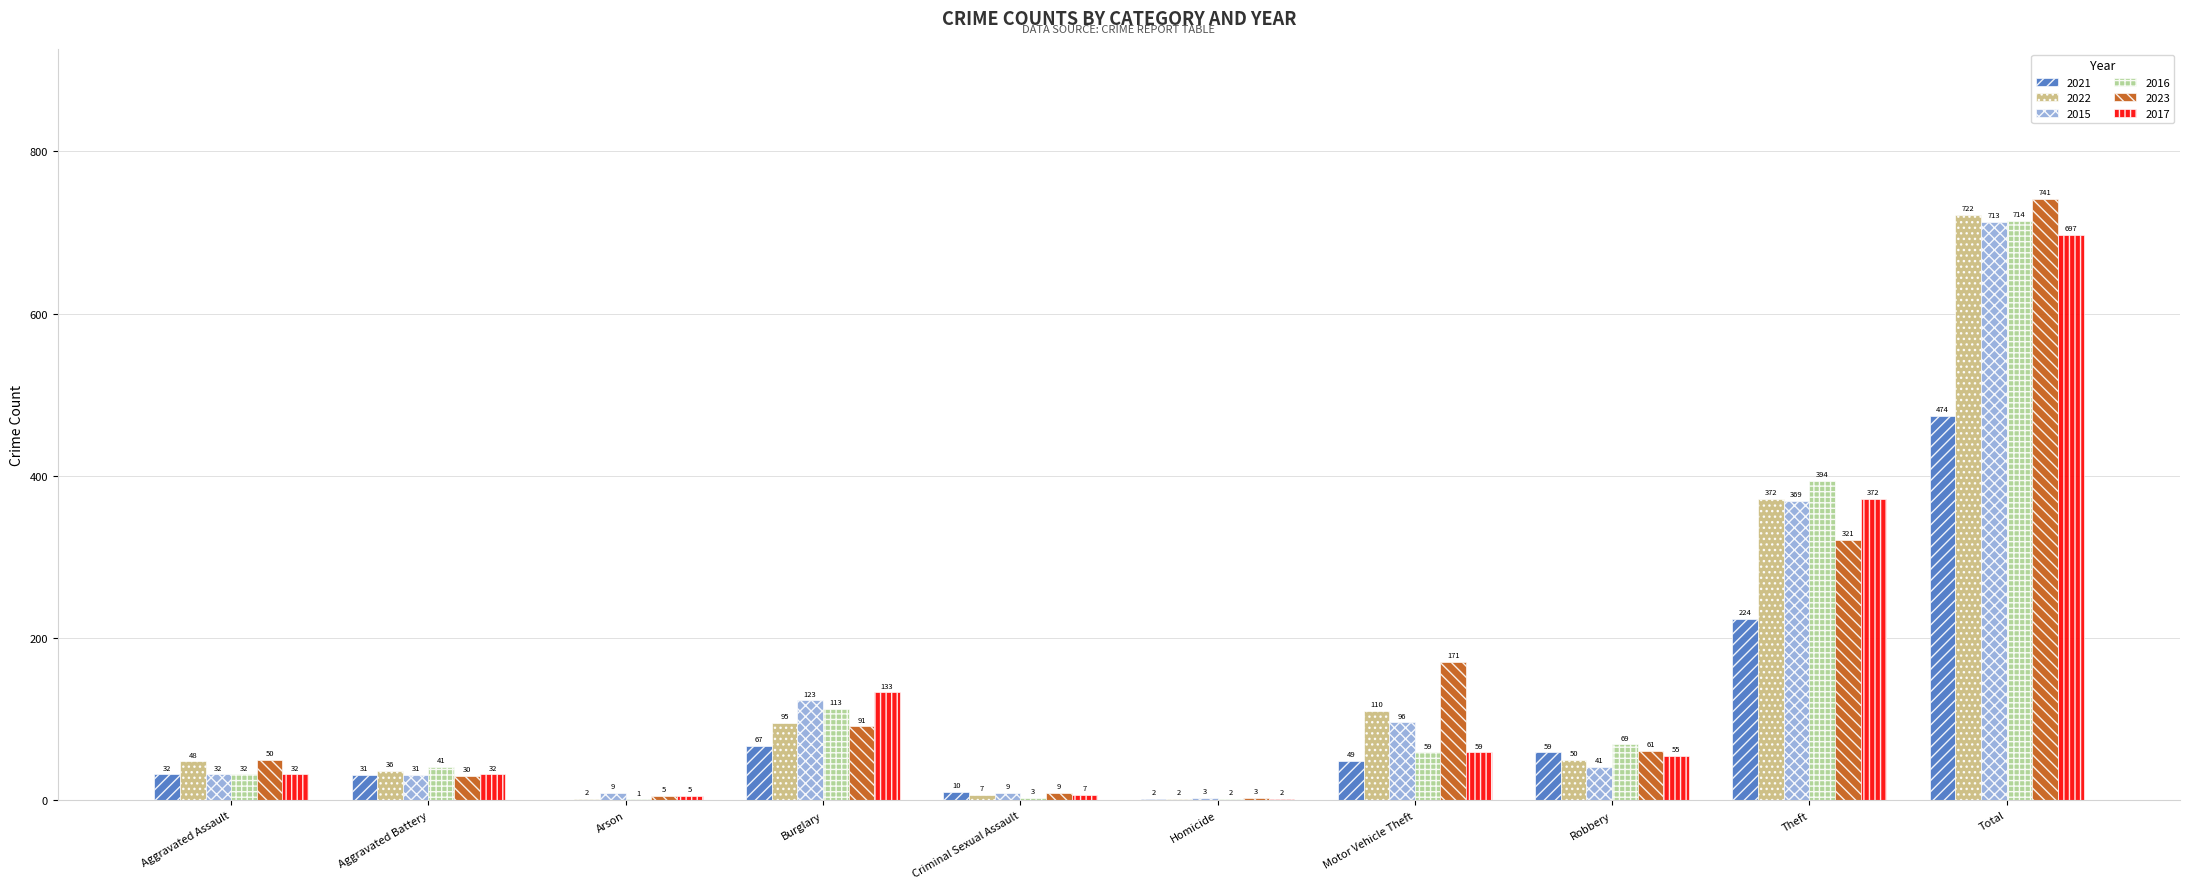

What is the sum of the 2015 values at Arson and Total?

722